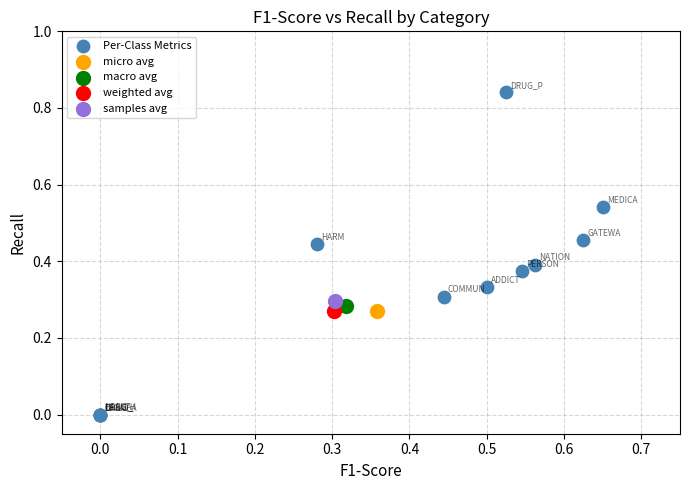

What are all the series names shown in the legend?

Per-Class Metrics, micro avg, macro avg, weighted avg, samples avg